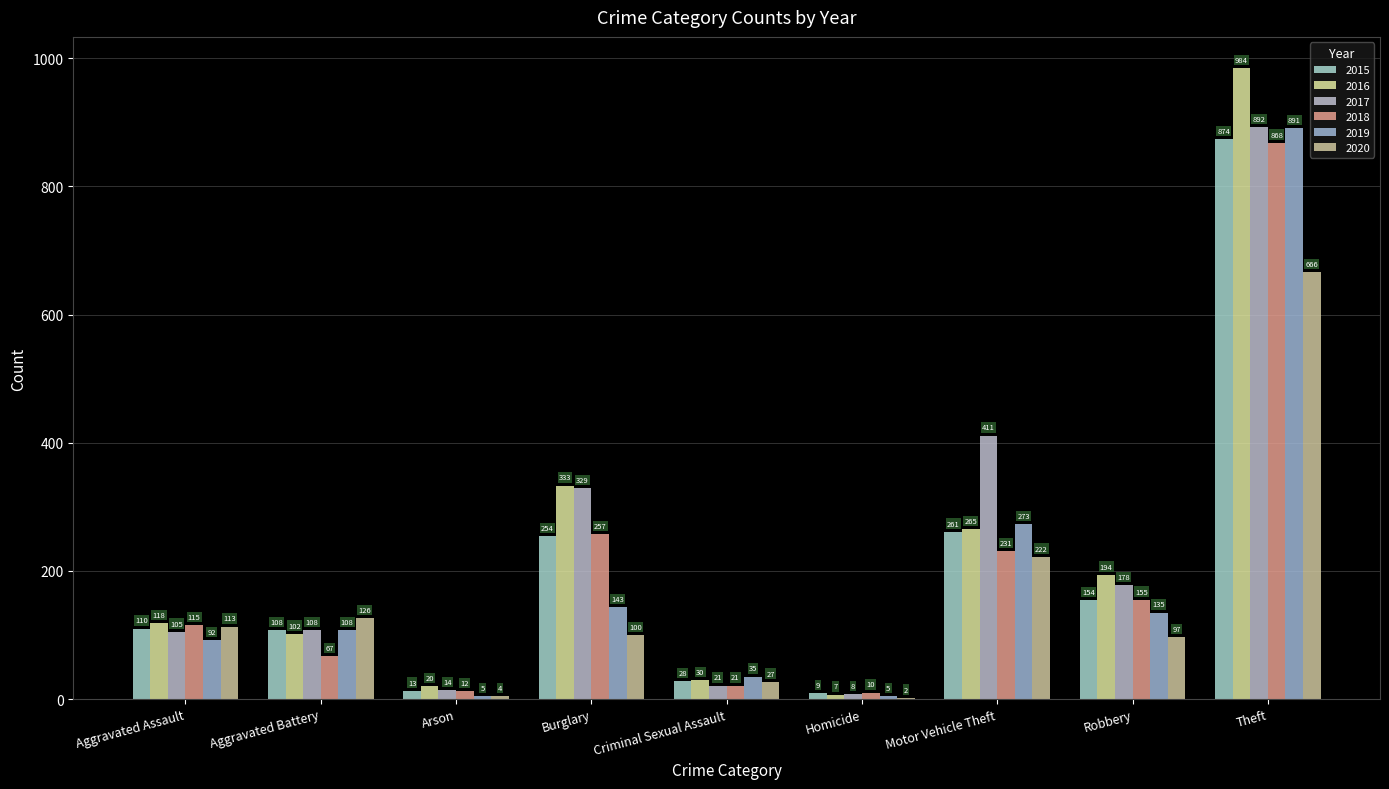

What is the label of the 6th bar from the left?

Homicide